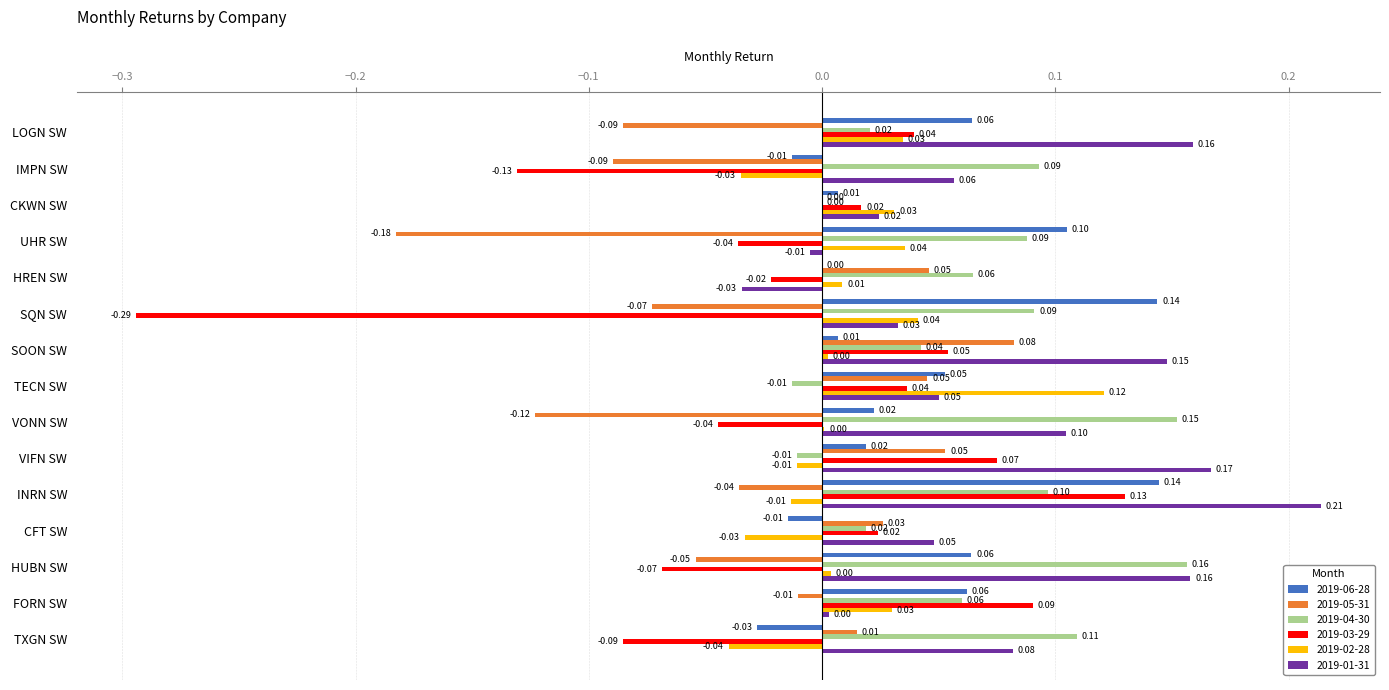

What are all the series names shown in the legend?

2019-06-28, 2019-05-31, 2019-04-30, 2019-03-29, 2019-02-28, 2019-01-31